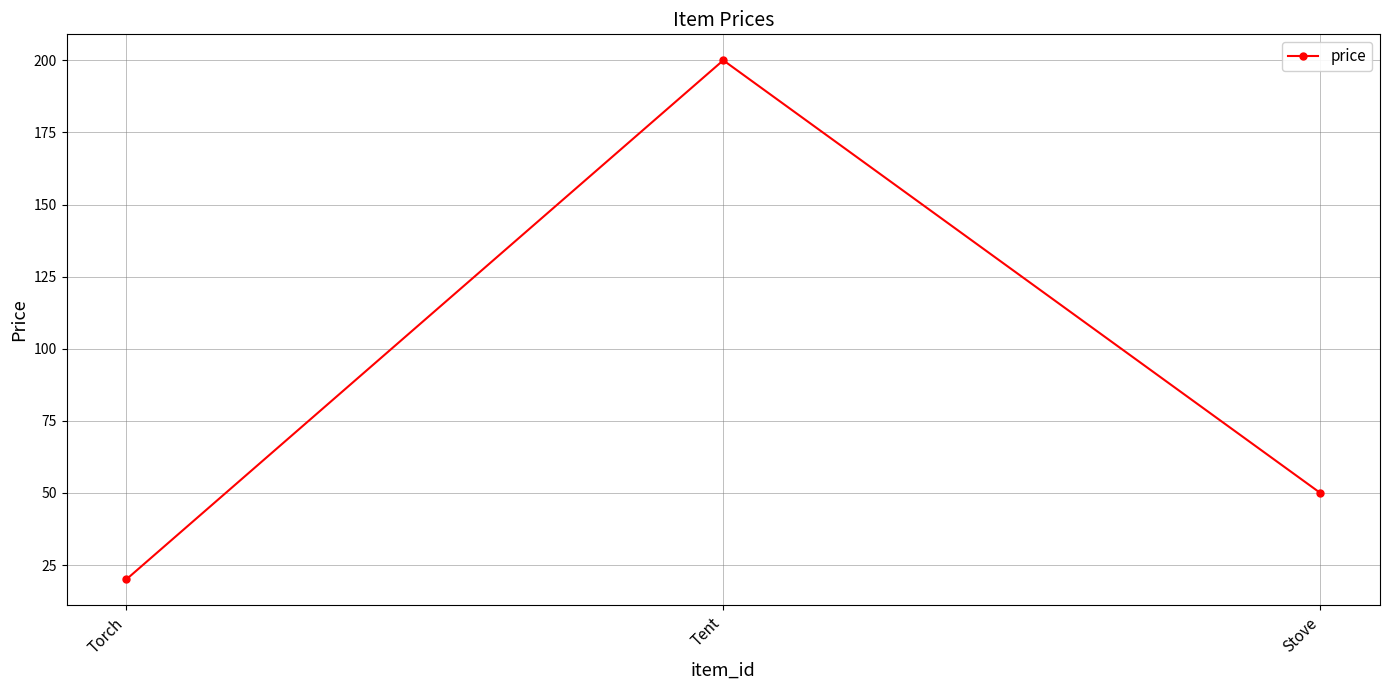

Rank the categories by value from highest to lowest.

Tent, Stove, Torch